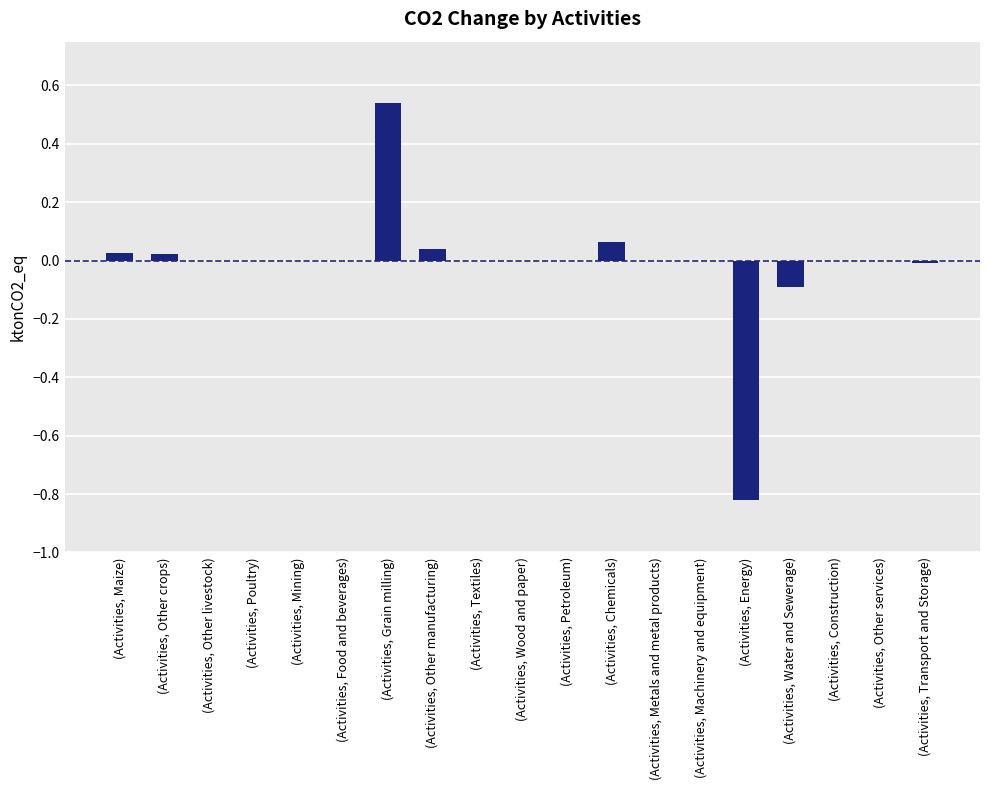

Which label corresponds to the largest value in the chart?

(Activities, Grain milling)